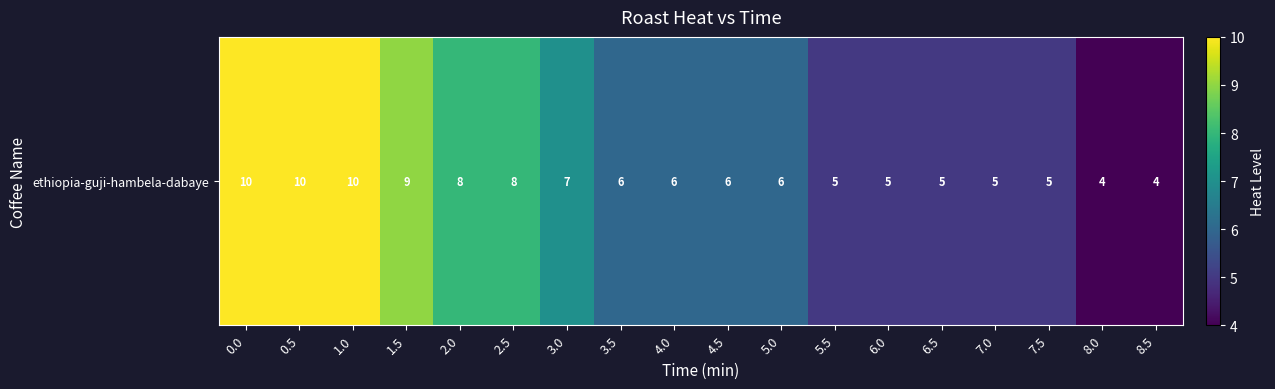

List the labels in order of value, smallest first.

8.0, 8.5, 5.5, 6.0, 6.5, 7.0, 7.5, 3.5, 4.0, 4.5, 5.0, 3.0, 2.0, 2.5, 1.5, 0.0, 0.5, 1.0